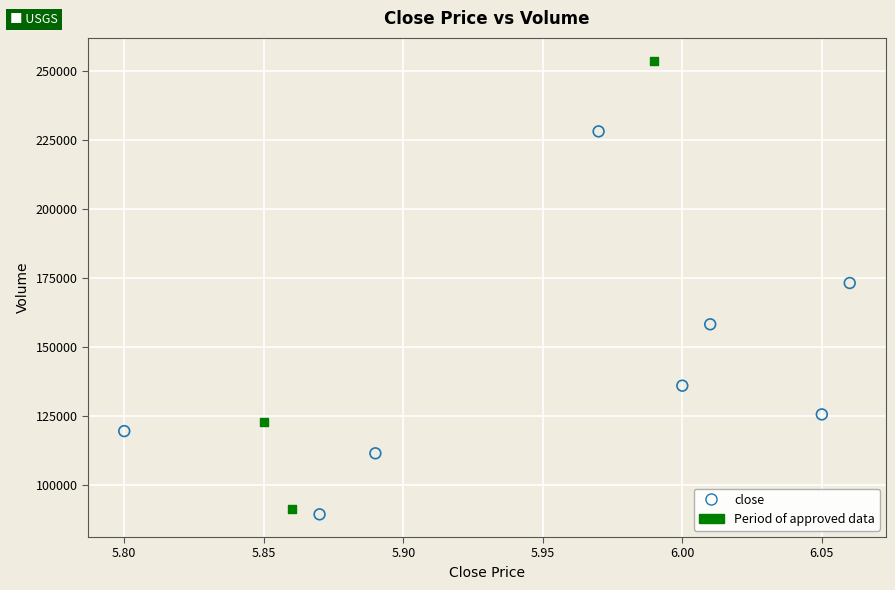

Which series has the largest Y range (max minus min)?

Period of approved data